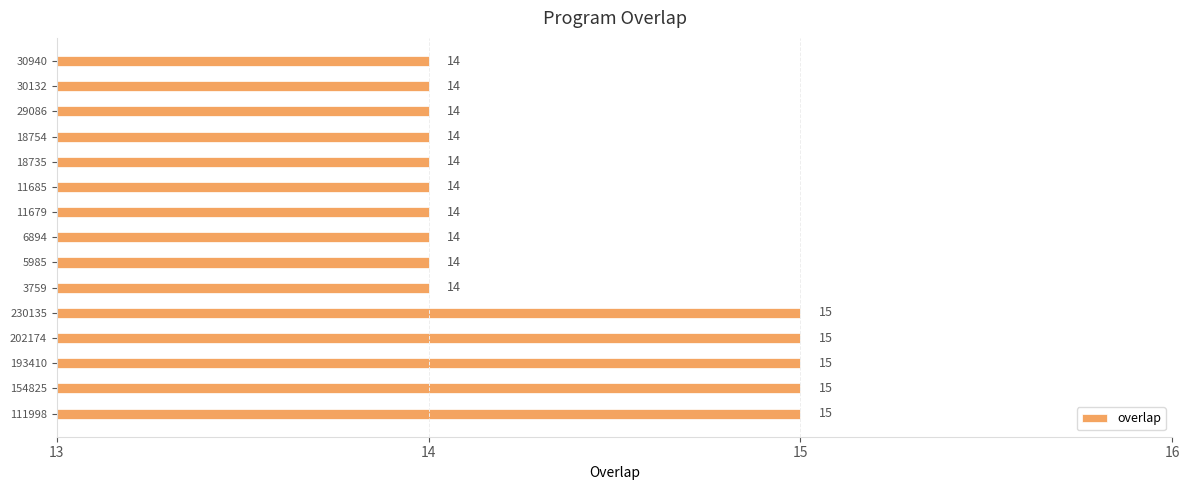

Reading bottom to top, extract all data points from this chart.

111998=15	154825=15	193410=15	202174=15	230135=15	3759=14	5985=14	6894=14	11679=14	11685=14	18735=14	18754=14	29086=14	30132=14	30940=14